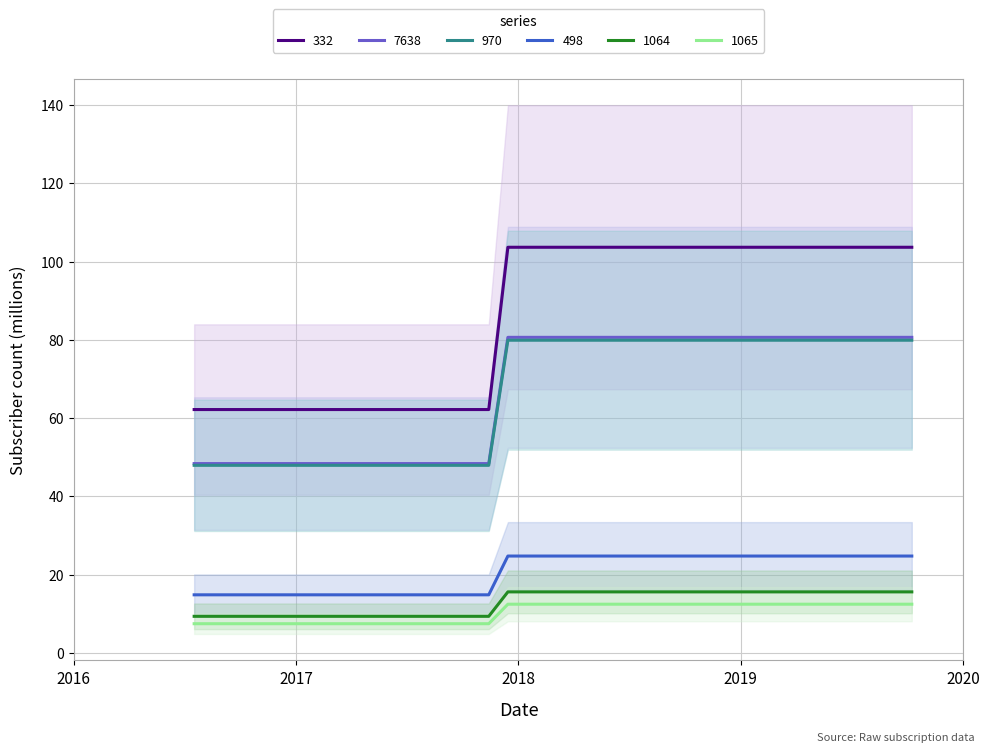

Which series has the widest spread of values?

498